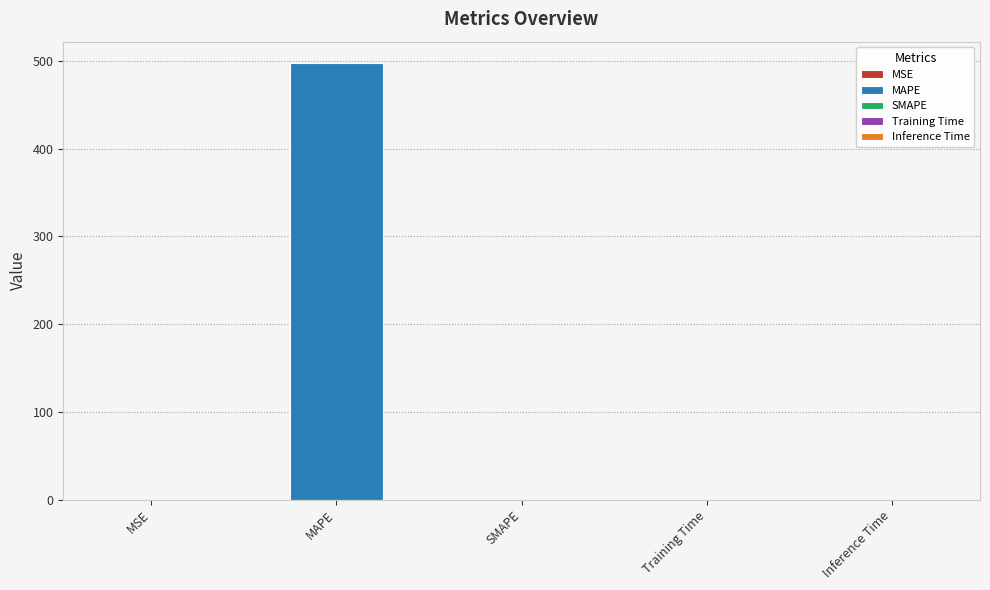

What is the label of the 4th bar from the left?

Training Time